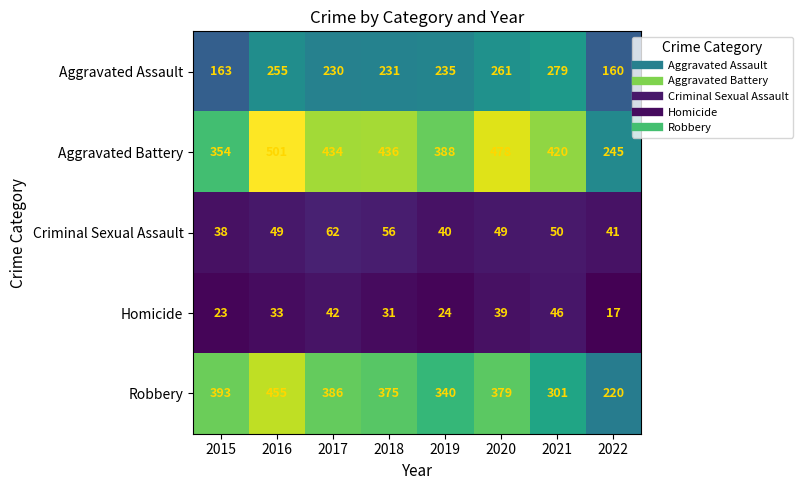

What is the greatest value displayed?

501